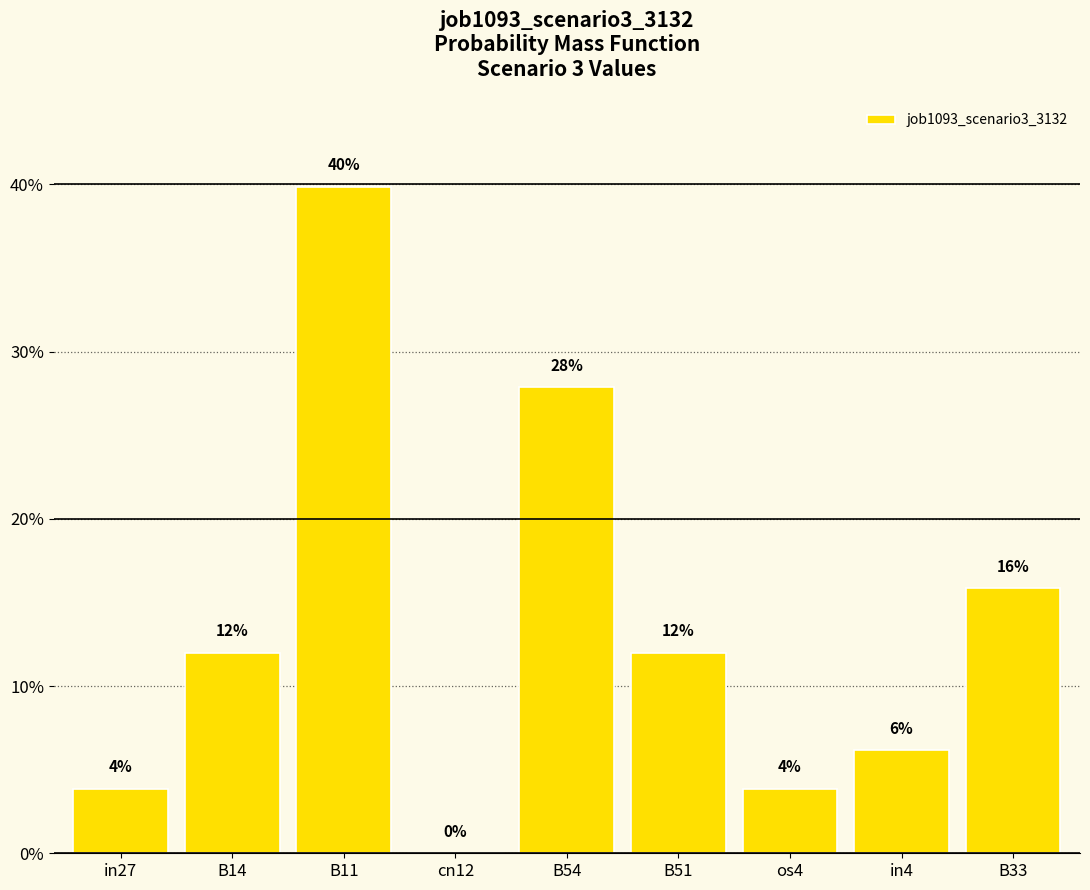

What is the label of the 6th bar from the left?

B51